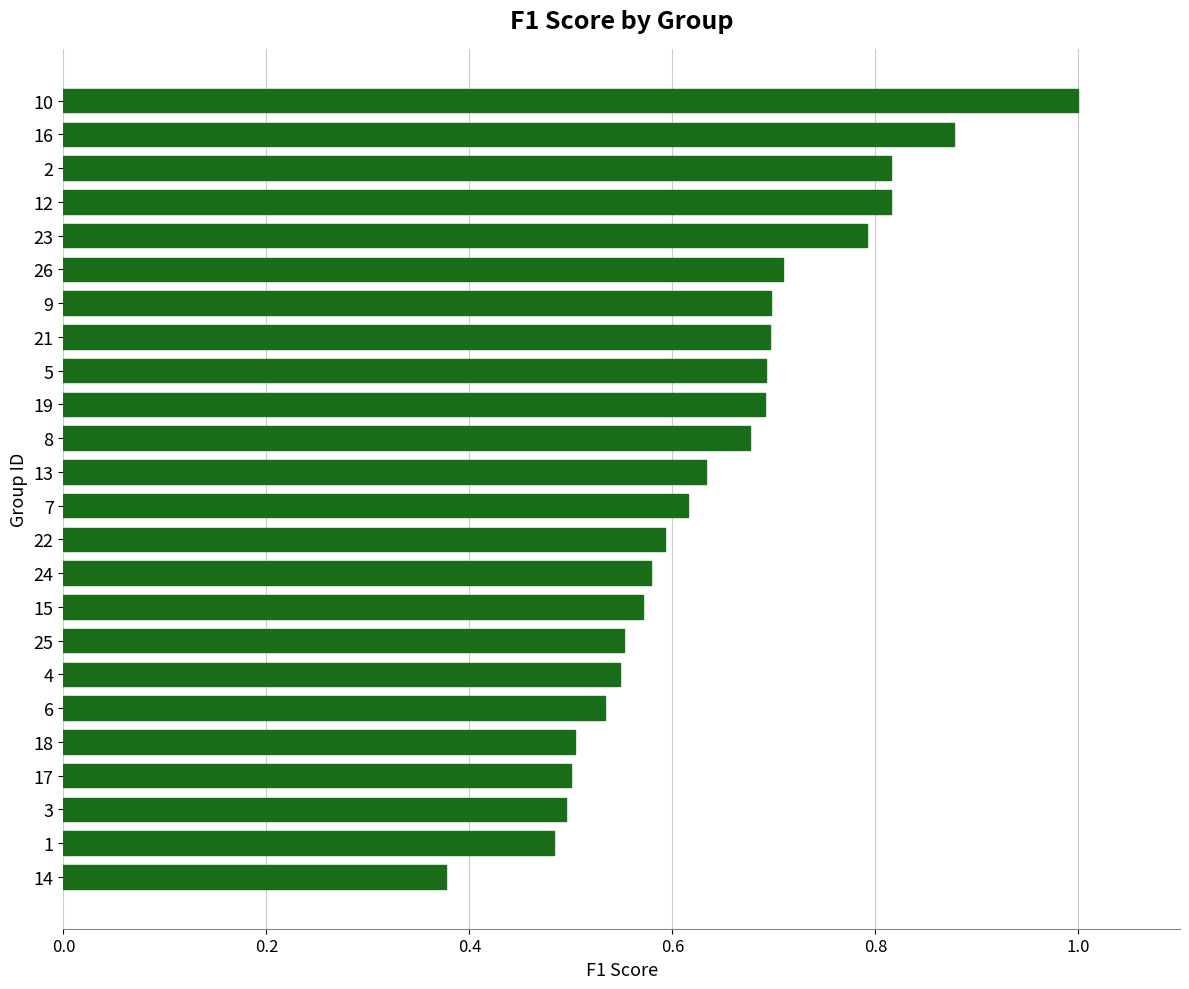

Between 9 and 23, which is larger?

23